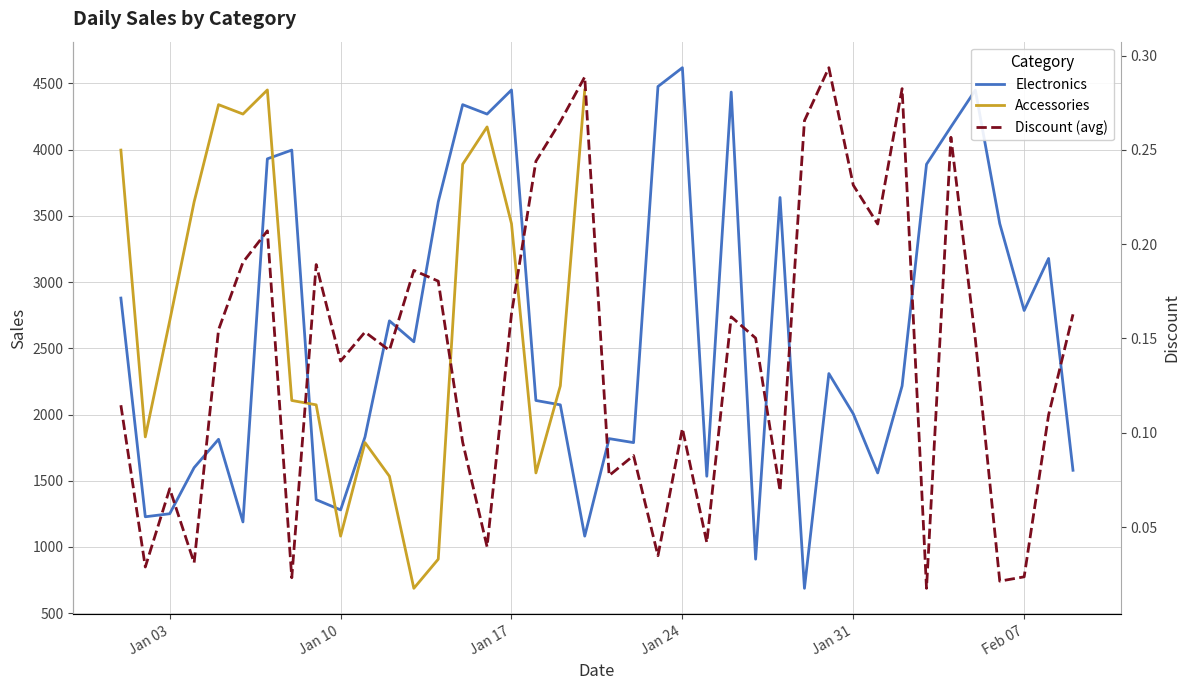

At how many categories does at least one series exceed 3537?

18